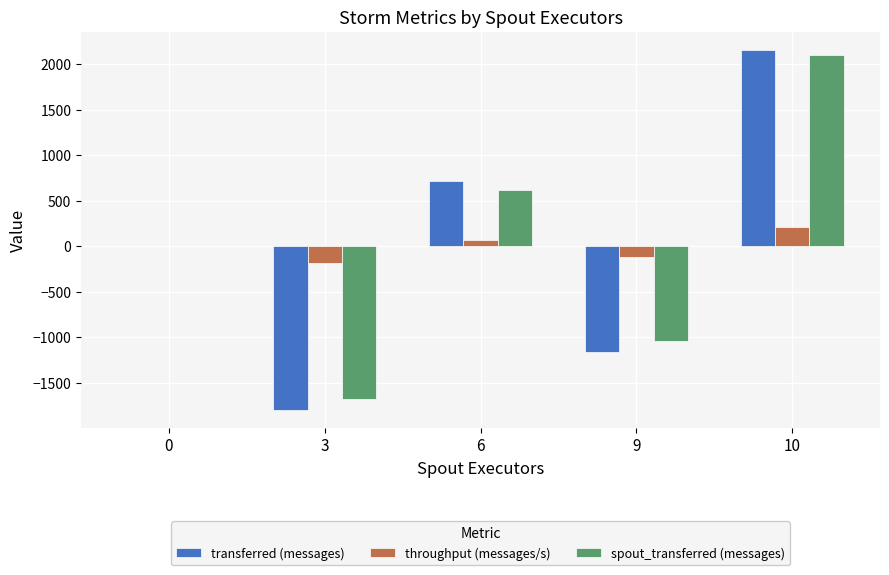

Are the bars grouped side by side (vs. stacked)?

Yes